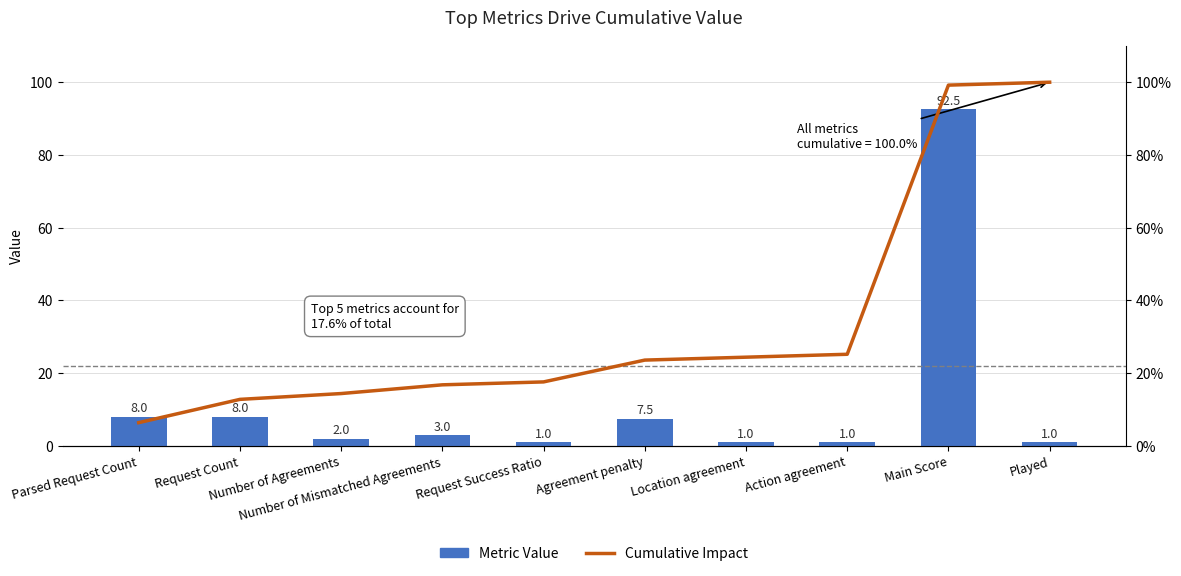

What value does the Cumulative Impact series have at Main Score?

99.2